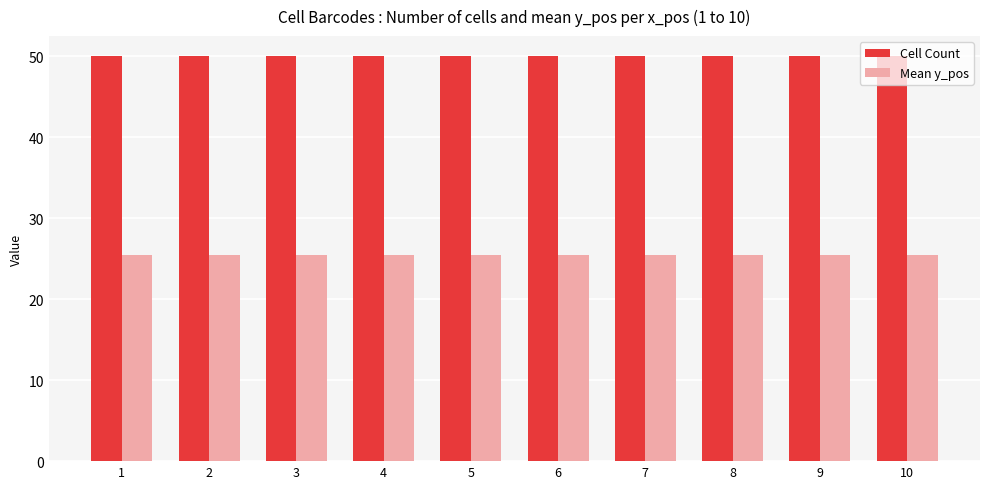

List the series in order of their peak value, highest first.

Cell Count, Mean y_pos